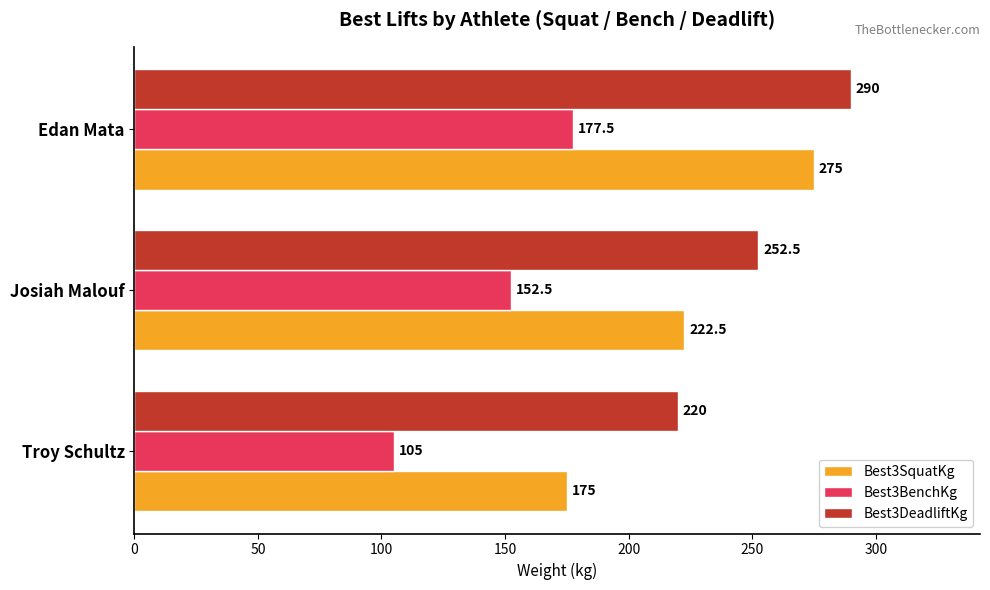

What are all the series names shown in the legend?

Best3SquatKg, Best3BenchKg, Best3DeadliftKg